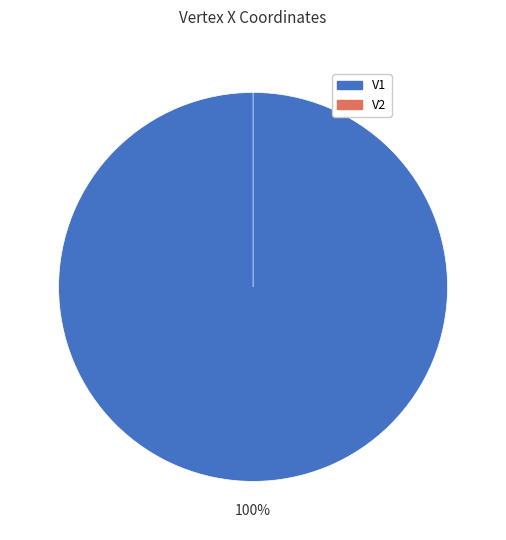

Is it true that V1 is 88% of the pie?

False